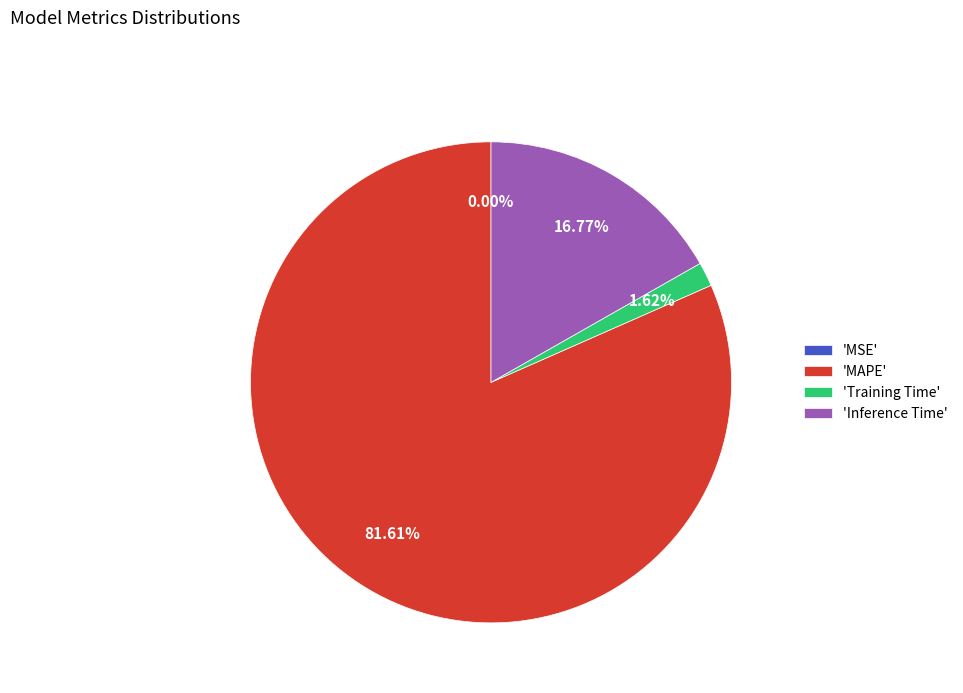

Which category accounts for the majority?

'MAPE'